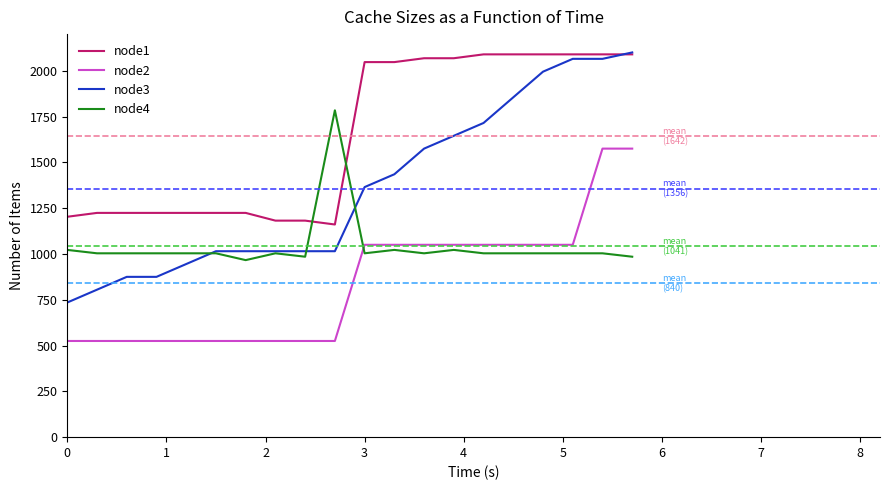

Reading left to right, what are all the values shown in this chart?

node1: 1203.0	1224.1	1224.1	1224.1	1224.1	1224.1	1224.1	1181.9	1181.9	1160.8	2047.2	2047.2	2068.3	2068.3	2089.4	2089.4	2089.4	2089.4	2089.4	2089.4
node2: 525.0	525.0	525.0	525.0	525.0	525.0	525.0	525.0	525.0	525.0	1050.0	1050.0	1050.0	1050.0	1050.0	1050.0	1050.0	1050.0	1575.0	1575.0
node3: 735.0	805.0	875.0	875.0	945.0	1015.0	1015.0	1015.0	1015.0	1015.0	1365.0	1435.0	1575.0	1645.0	1715.0	1855.0	1995.0	2065.0	2065.0	2100.0
node4: 1022.1	1003.5	1003.5	1003.5	1003.5	1003.5	966.4	1003.5	985.0	1784.1	1003.5	1022.1	1003.5	1022.1	1003.5	1003.5	1003.5	1003.5	1003.5	985.0